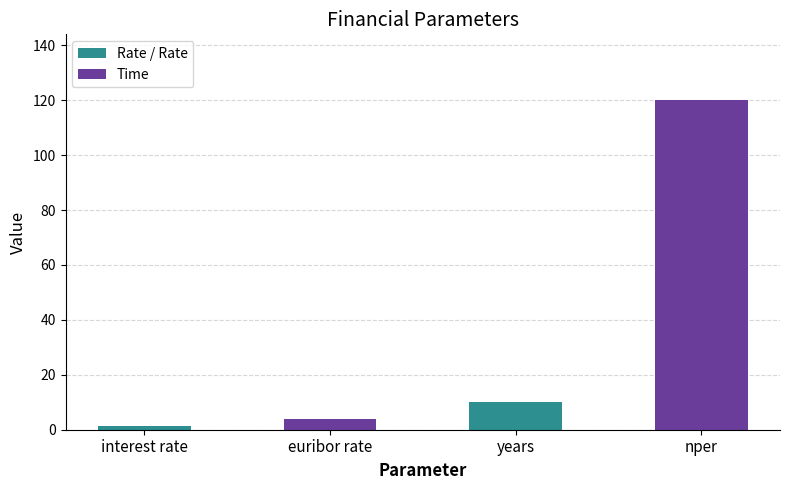

Between interest rate and euribor rate, which is larger?

euribor rate